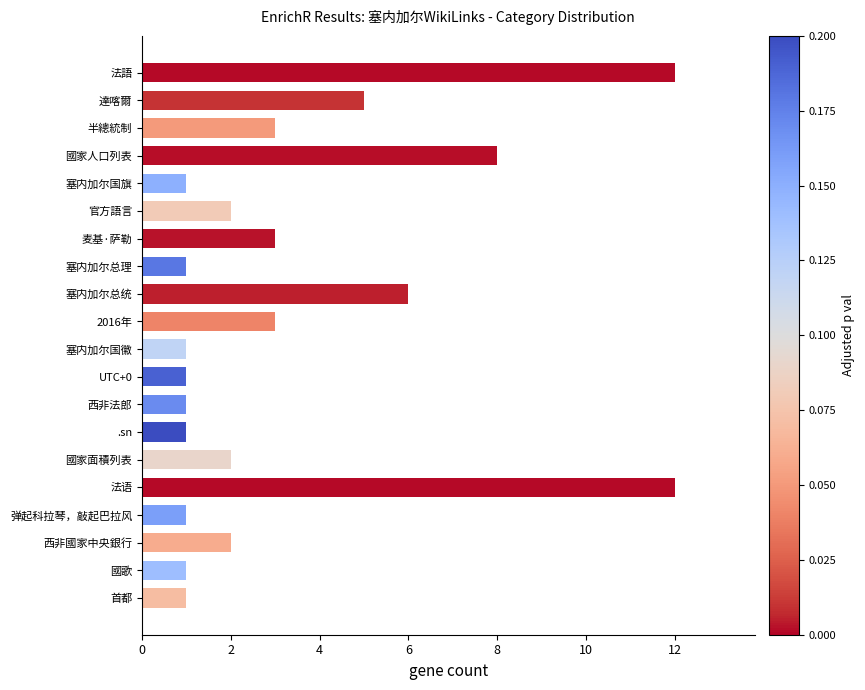

Reading bottom to top, list all the values displayed in this chart.

1	1	2	1	12	2	1	1	1	1	3	6	1	3	2	1	8	3	5	12